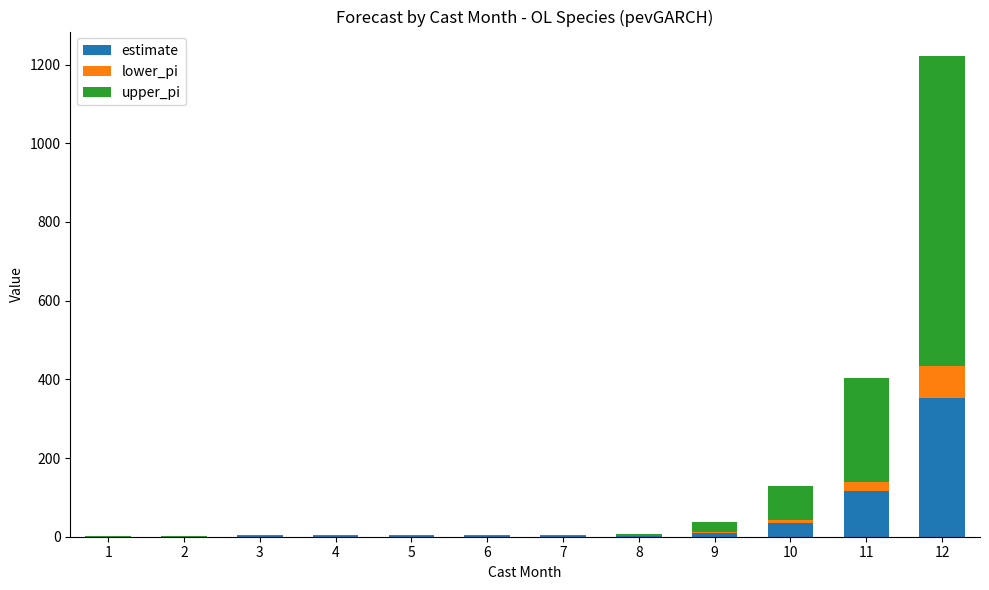

The estimate series shows 2.0 at 8. True or false?

True